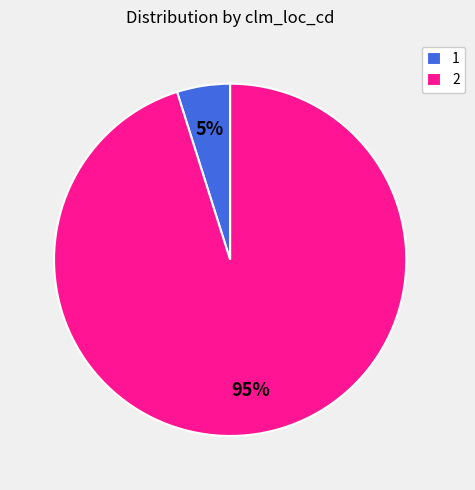

True or false: 2 accounts for 95% of the total.

True